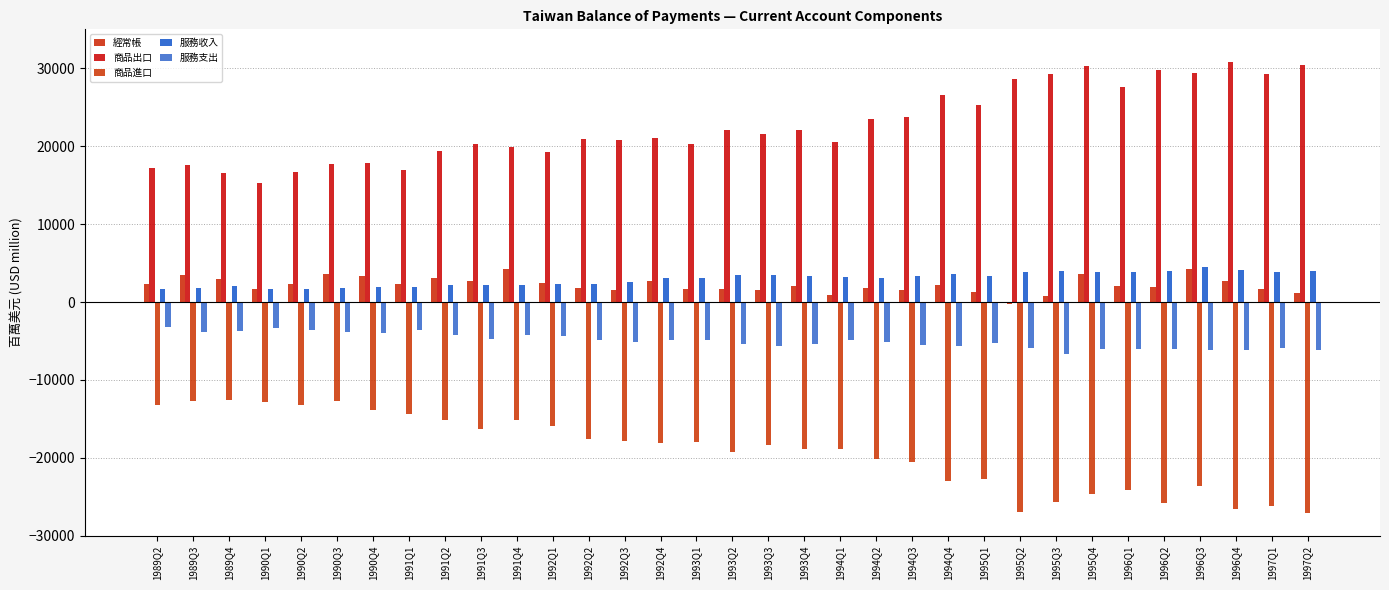

How many categories are shown in the chart?

33